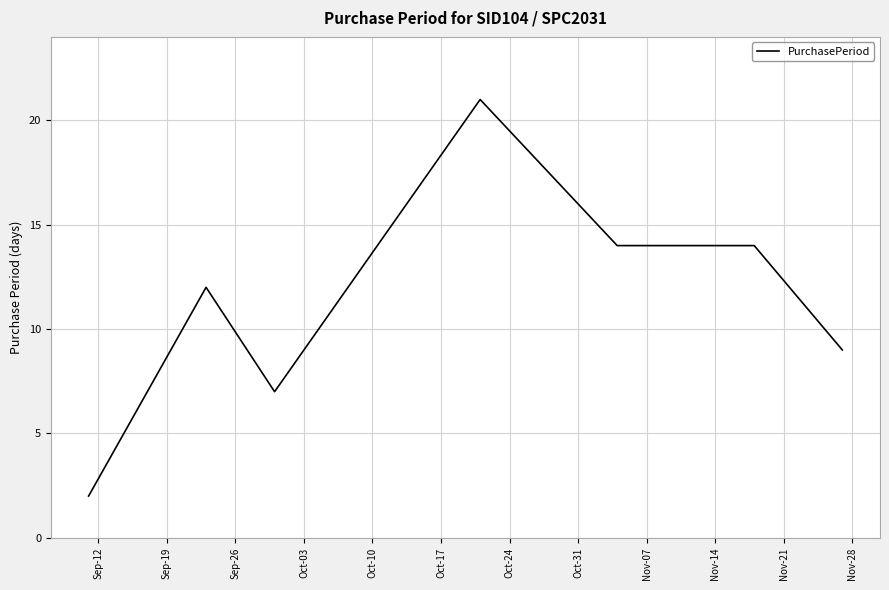

What is the greatest value displayed?

21